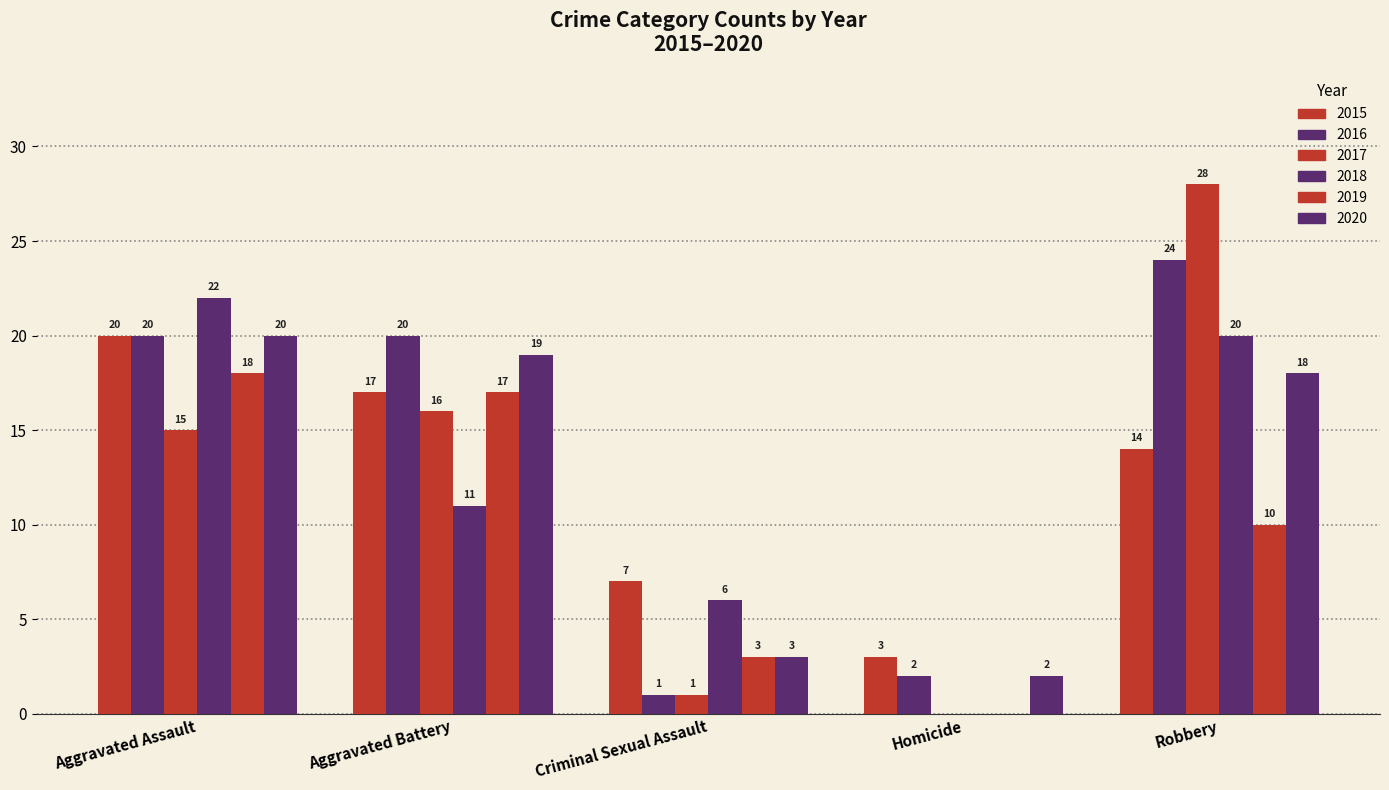

What is the maximum value shown in the chart?

28